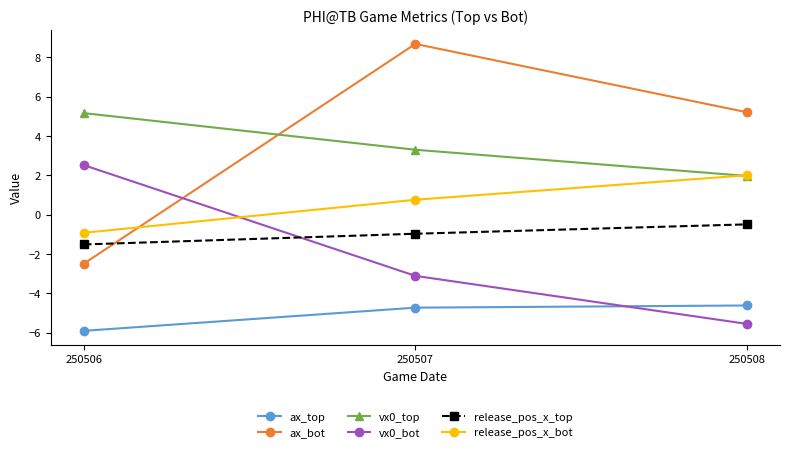

Reading left to right, list all the values displayed in this chart.

ax_top: 250506=-5.9	250507=-4.7	250508=-4.6
ax_bot: 250506=-2.5	250507=8.7	250508=5.2
vx0_top: 250506=5.2	250507=3.3	250508=2.0
vx0_bot: 250506=2.5	250507=-3.1	250508=-5.6
release_pos_x_top: 250506=-1.5	250507=-1.0	250508=-0.5
release_pos_x_bot: 250506=-0.9	250507=0.8	250508=2.0